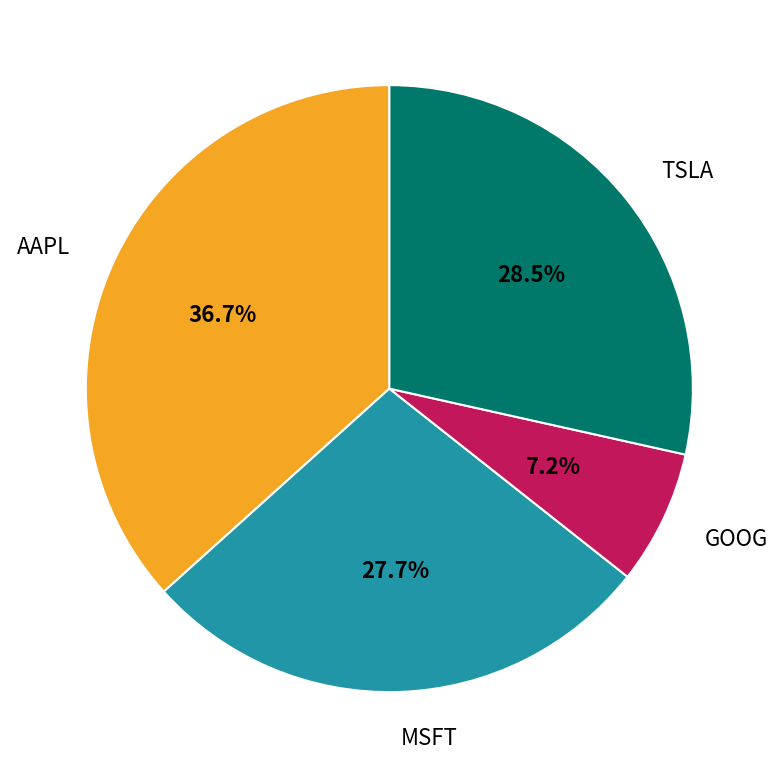

To the nearest percent, what is the difference between the GOOG and TSLA slice percentages?

21%